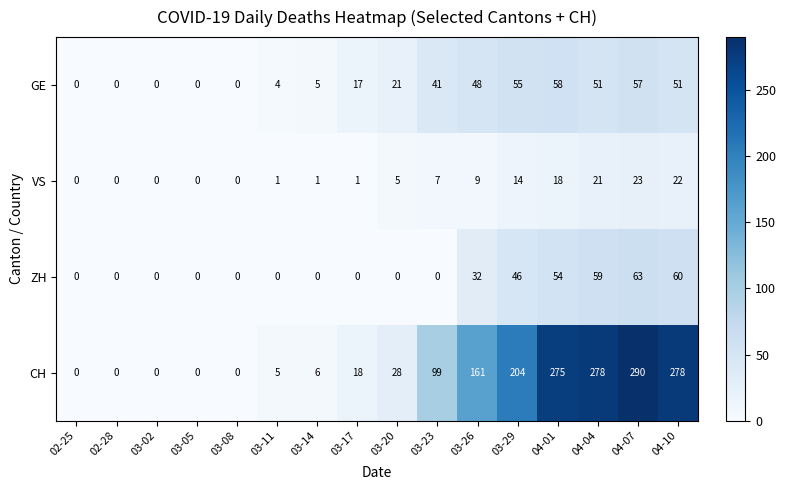

True or false: GE has a value of 23 at 03-08.

False